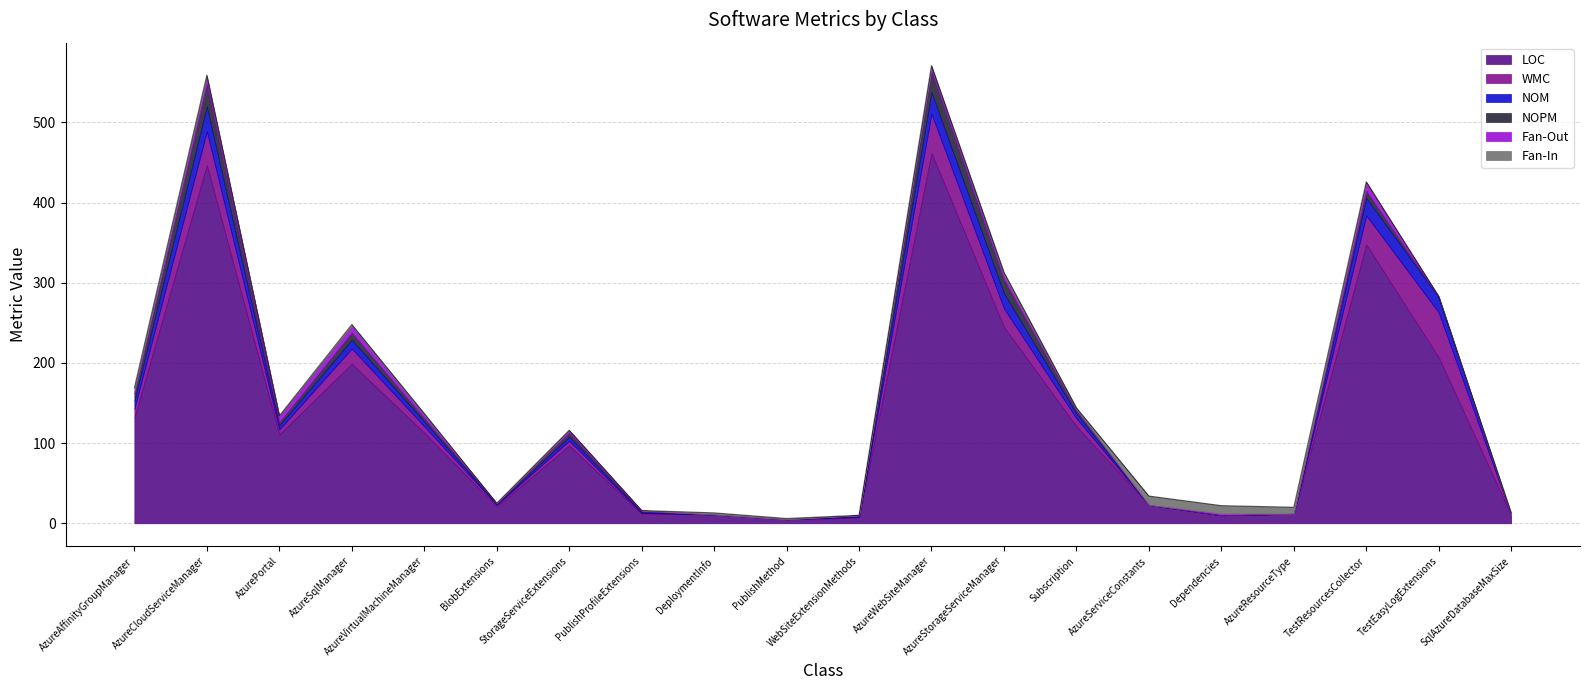

Between AzureAffinityGroupManager and AzureServiceConstants, which is larger?

AzureAffinityGroupManager